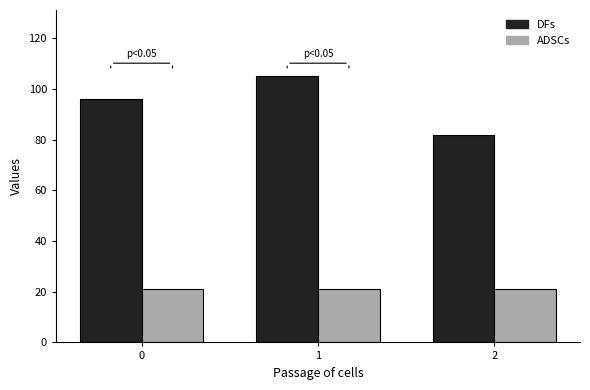

At how many categories does at least one series exceed 62?

3